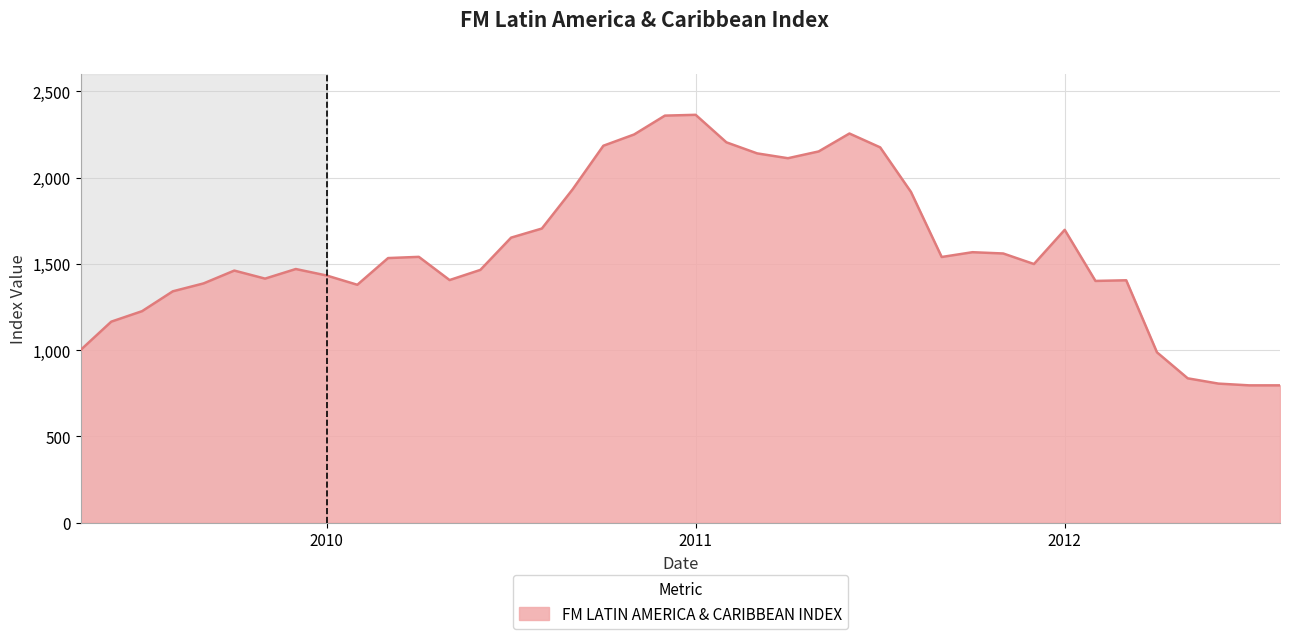

Count the number of data series in this chart.

1